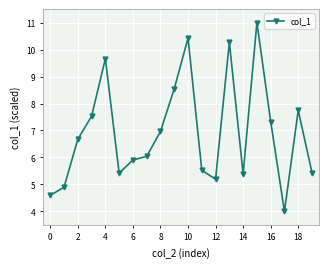

What is the average value?

6.9